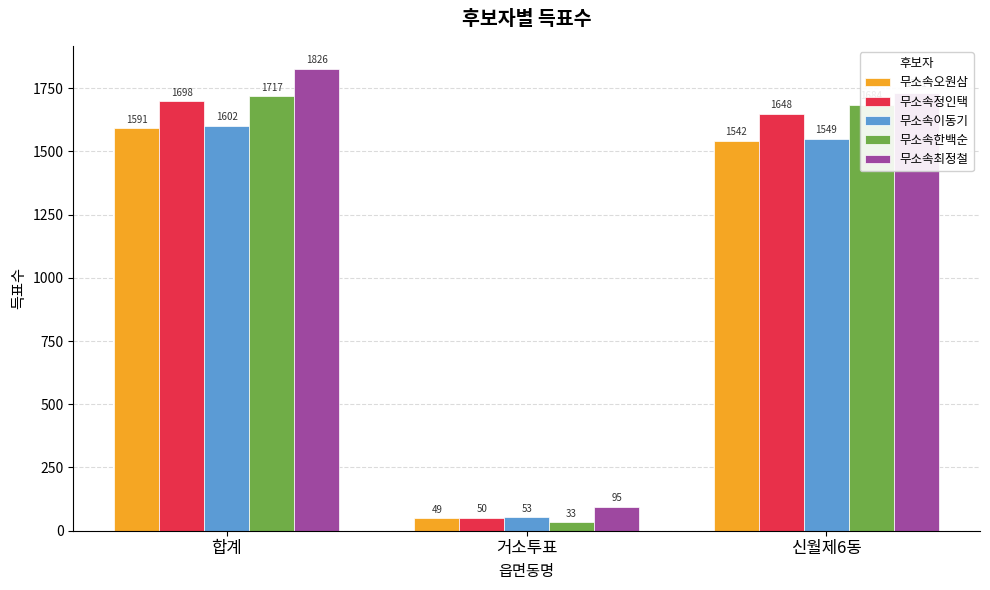

What is the difference between the maximum and minimum values in the 무소속한백순 series?

1684